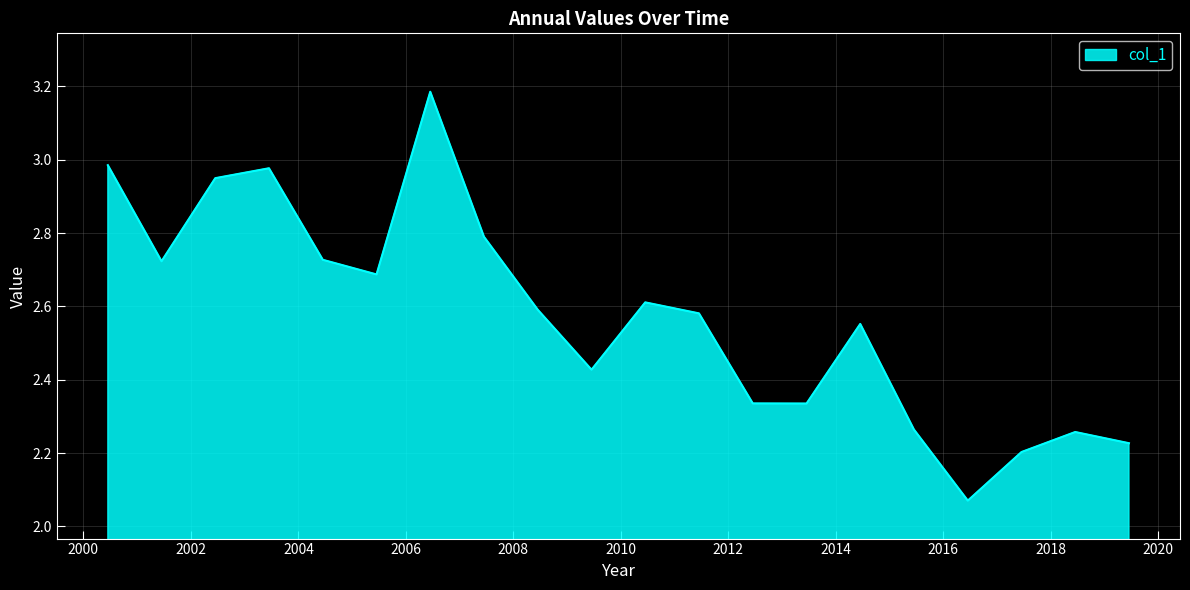

What is the difference between the maximum and minimum values?

1.1